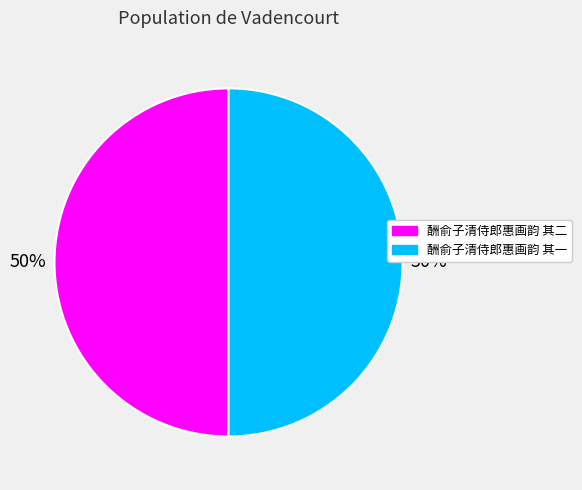

Is the sum of 酬俞子清侍郎惠画韵 其一 and 酬俞子清侍郎惠画韵 其二 greater than half?

Yes